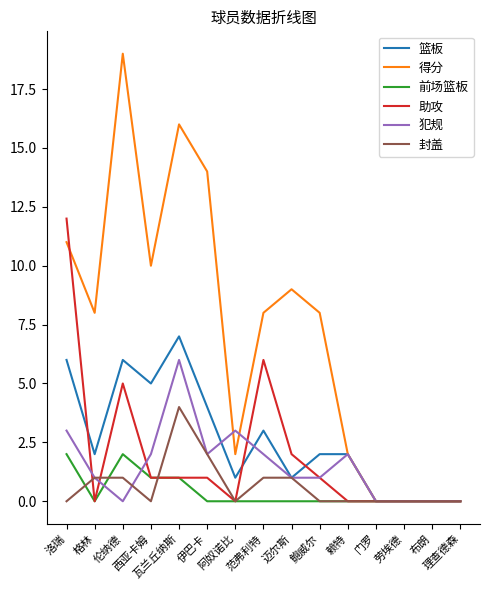

Count the number of categories in the chart.

15